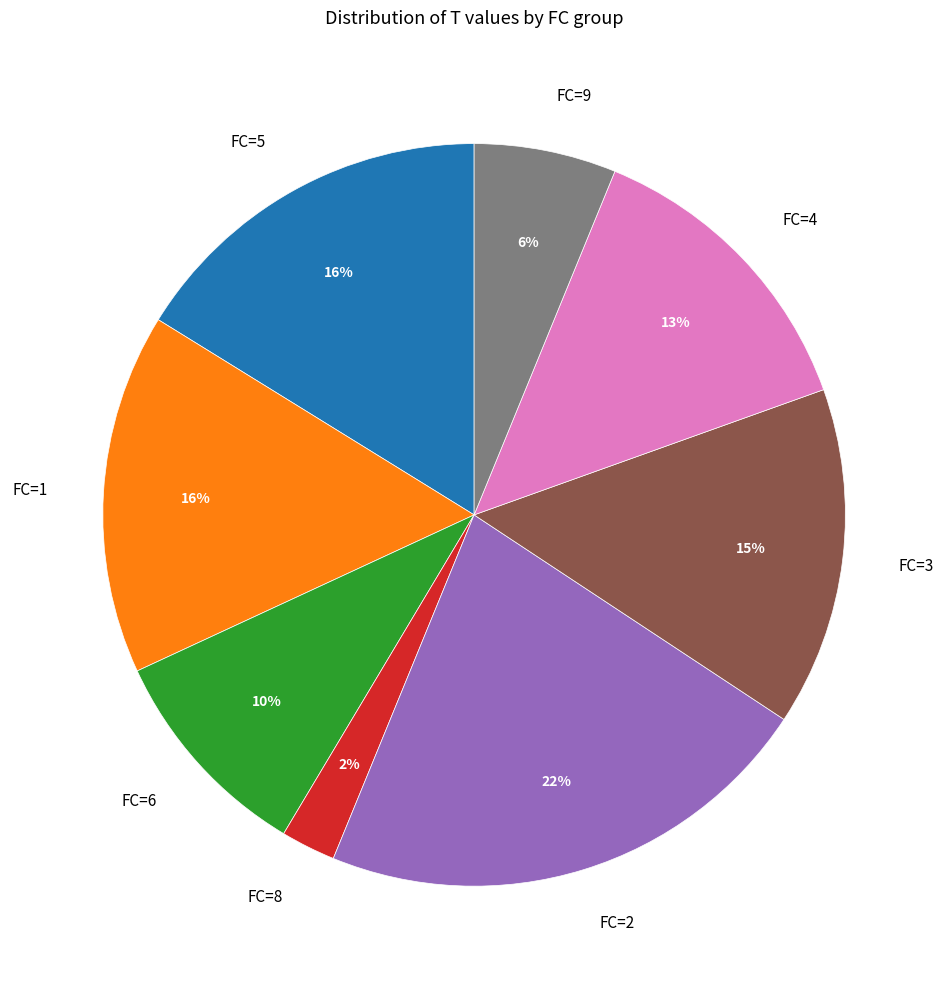

Which has a higher value, FC=4 or FC=9?

FC=4